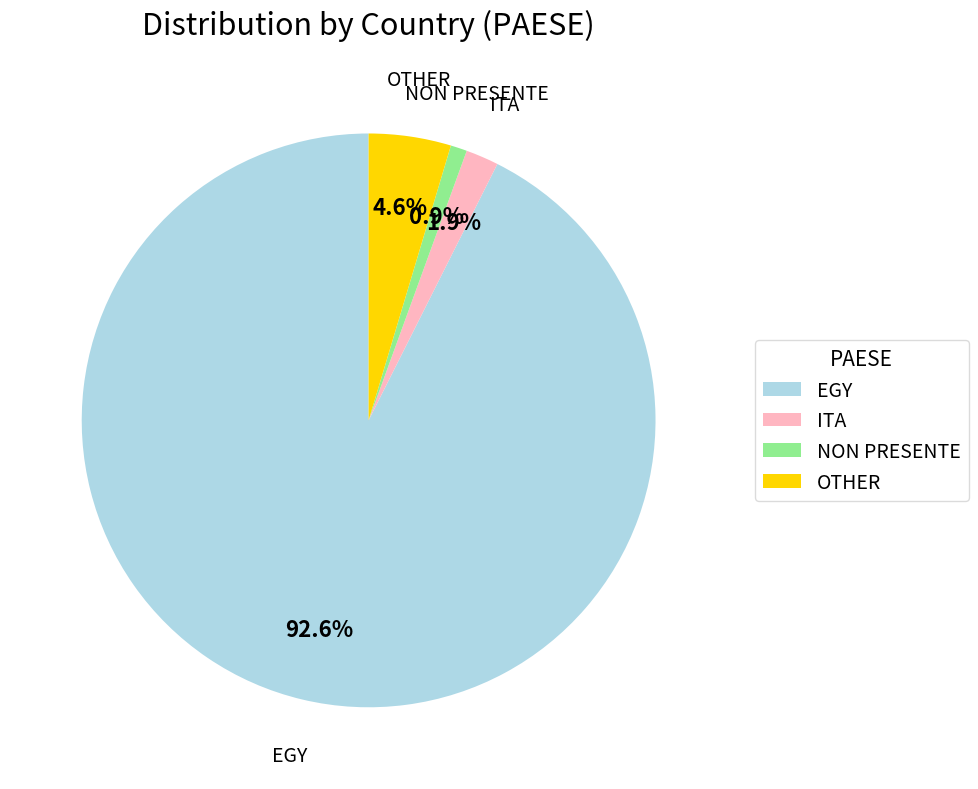

Is there any slice that represents more than half of the pie?

Yes